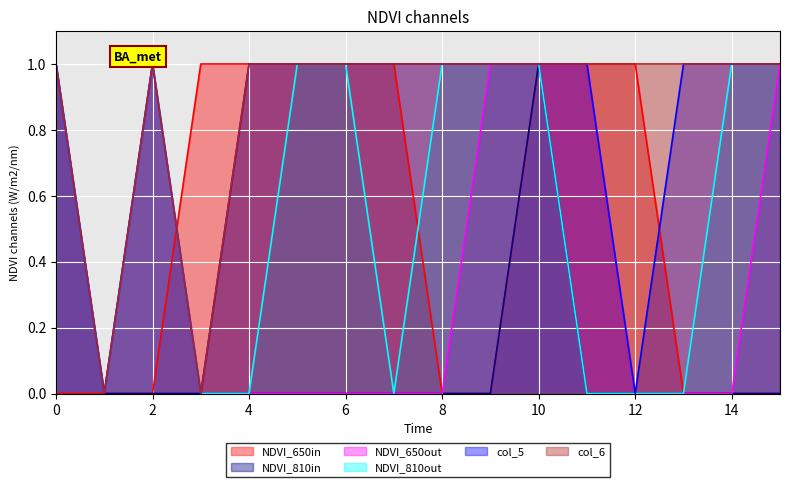

What are all the series names shown in the legend?

NDVI_650in, NDVI_810in, NDVI_650out, NDVI_810out, col_5, col_6